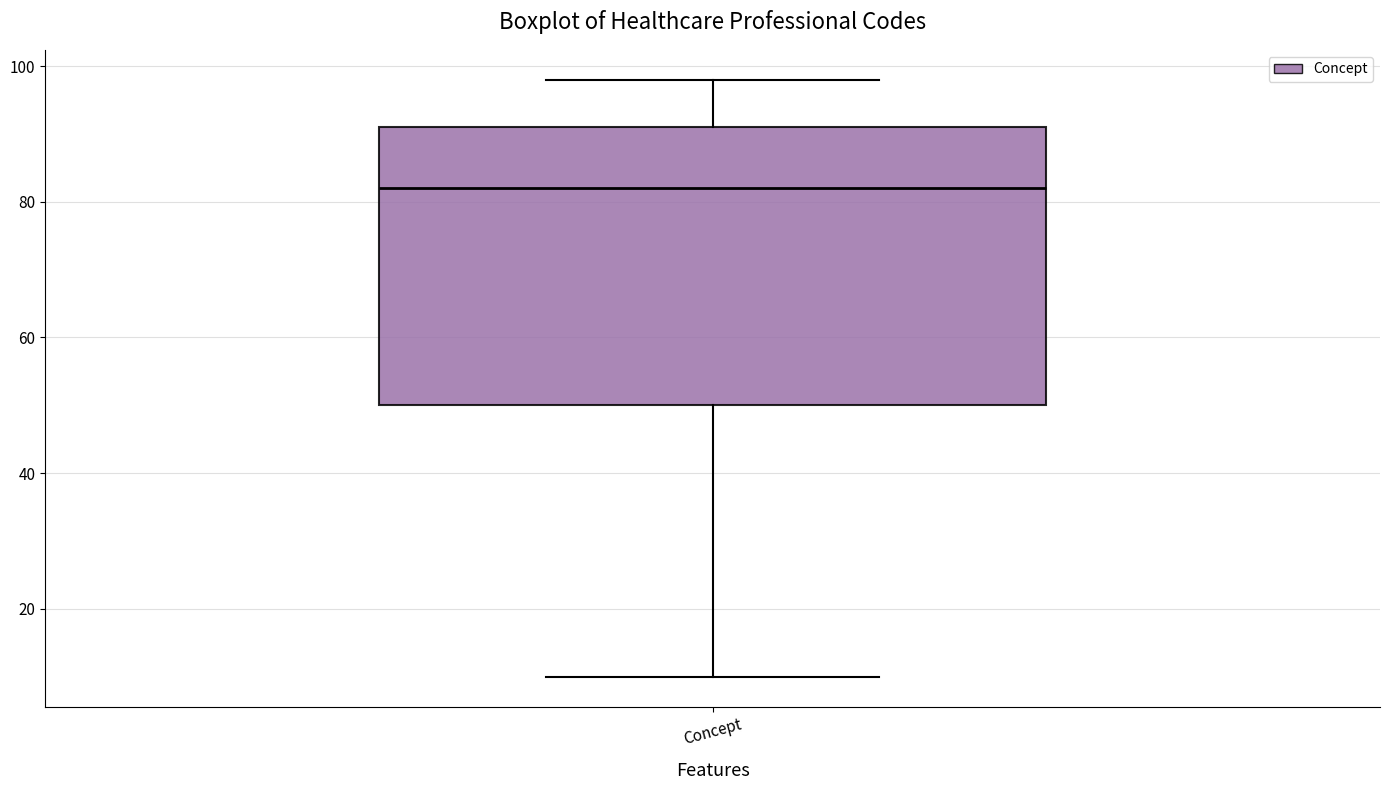

Read this box plot against the y-axis: the position of the median line, the range covered by the box, and the ends of both whiskers. The values are not printed on the chart, so give them approximately, as read against the axis.

median 82, box 50 to 92, whiskers 10 to 98